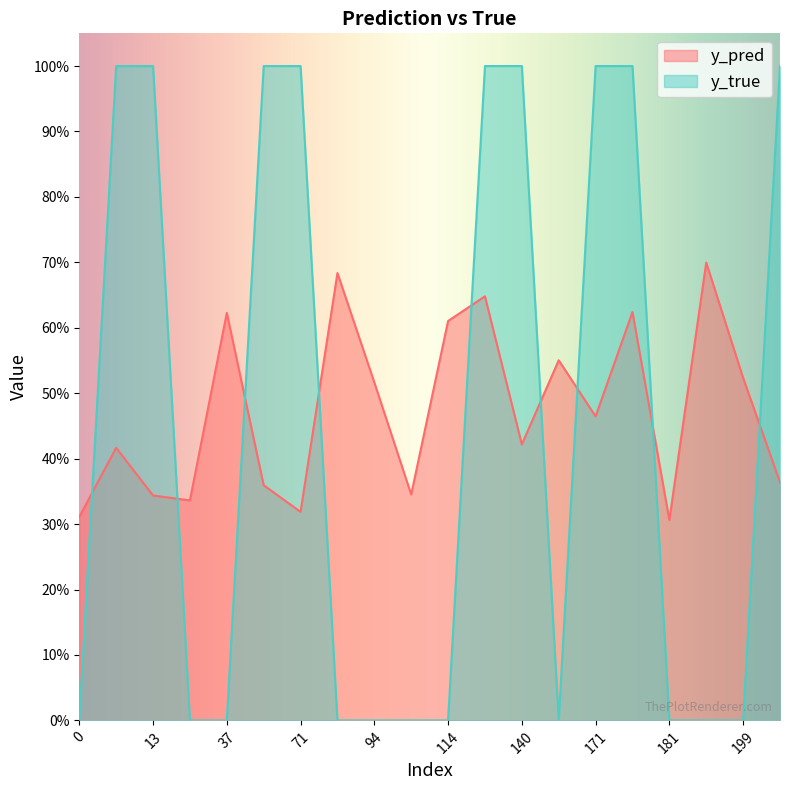

Rank the series by their average value, from highest to lowest.

y_pred, y_true